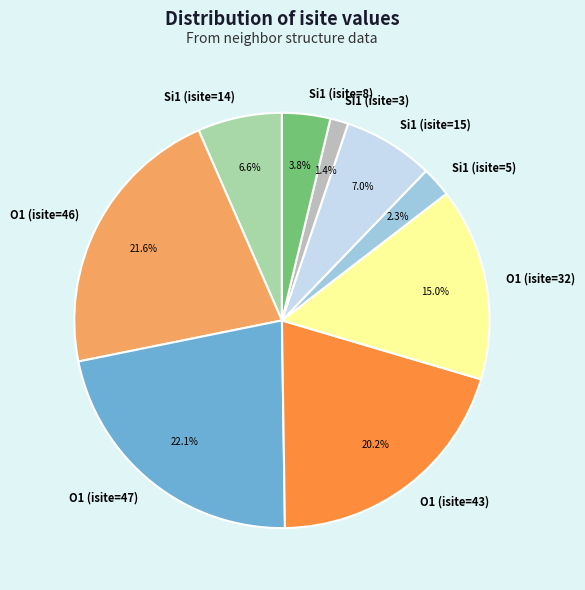

Do Si1 (isite=8) and O1 (isite=47) together represent more than half of the pie?

No